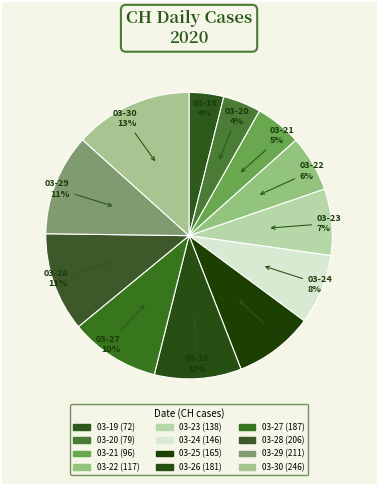

Which slice is the smallest?

2020-03-19